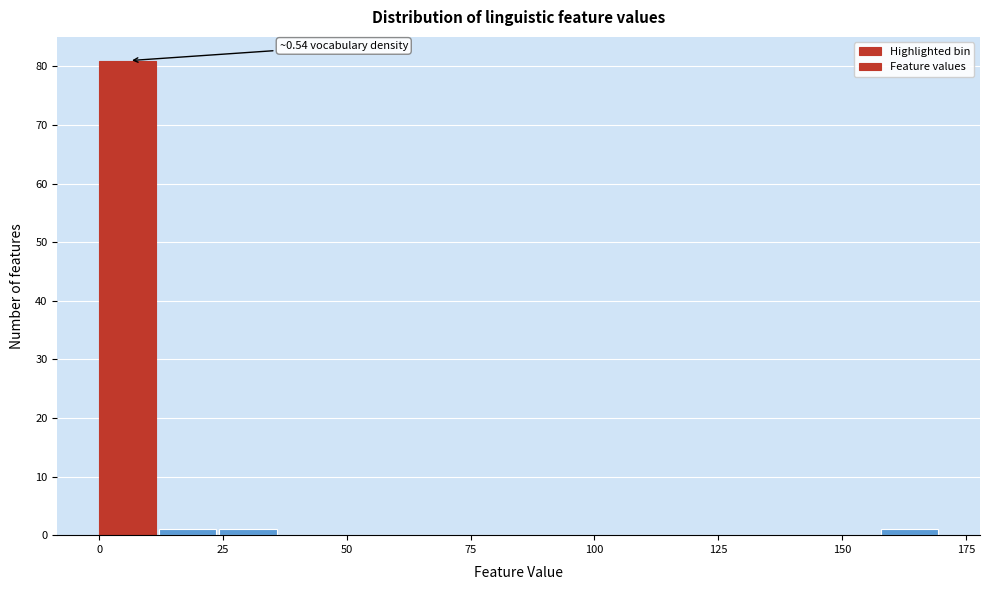

Around what value on the x-axis is the tallest bar? Give the approximate position of its centre, as read against the axis.

5